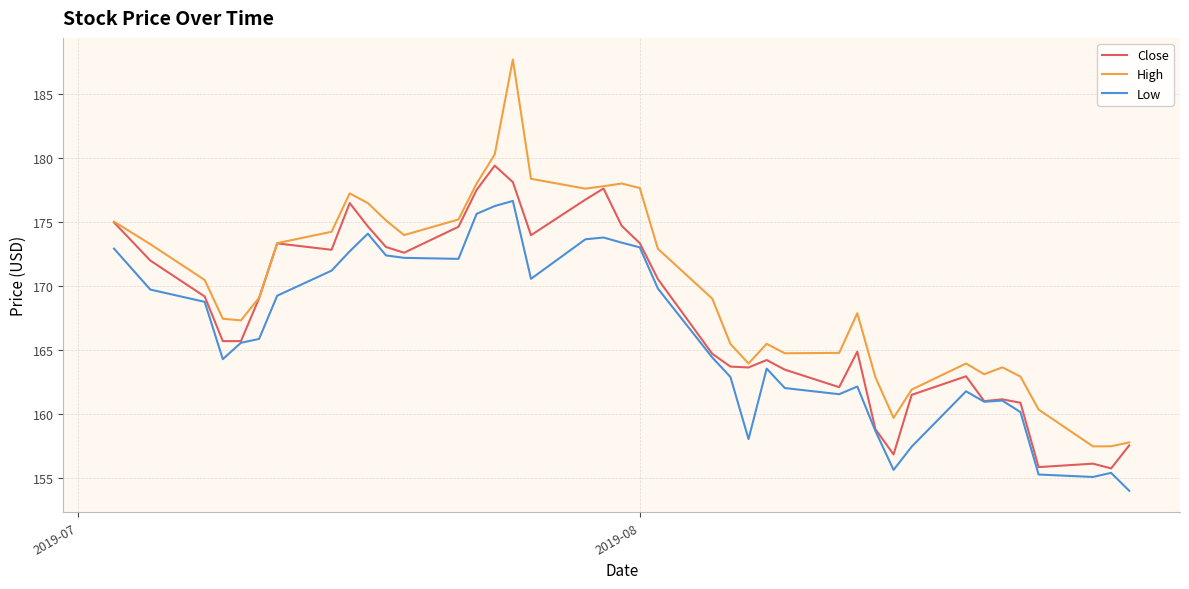

True or false: Low and High intersect in this chart.

False